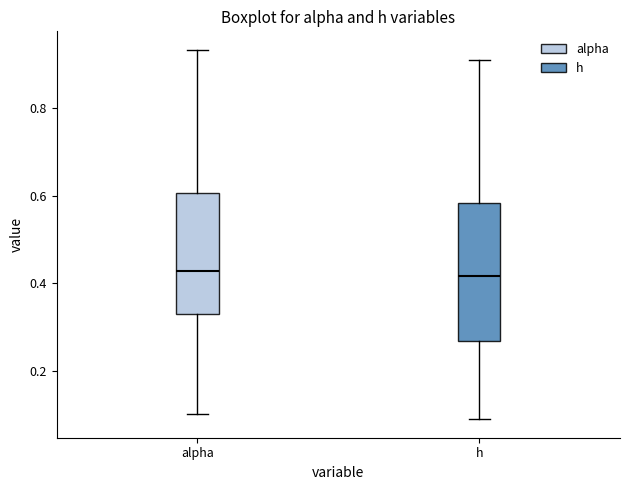

Reading left to right, read every box against the y-axis: the position of its median line, the range the box covers, and the ends of its whiskers. The values are not printed on the chart, so give them approximately, as read against the axis.

alpha: median 0.42, box 0.32 to 0.60, whiskers 0.10 to 0.94
h: median 0.42, box 0.26 to 0.58, whiskers 0.08 to 0.92